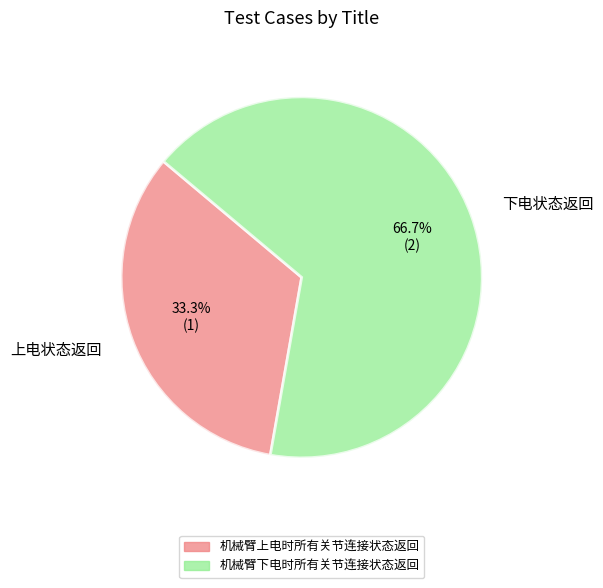

Combined, do 下电状态返回 and 上电状态返回 account for over 50%?

Yes